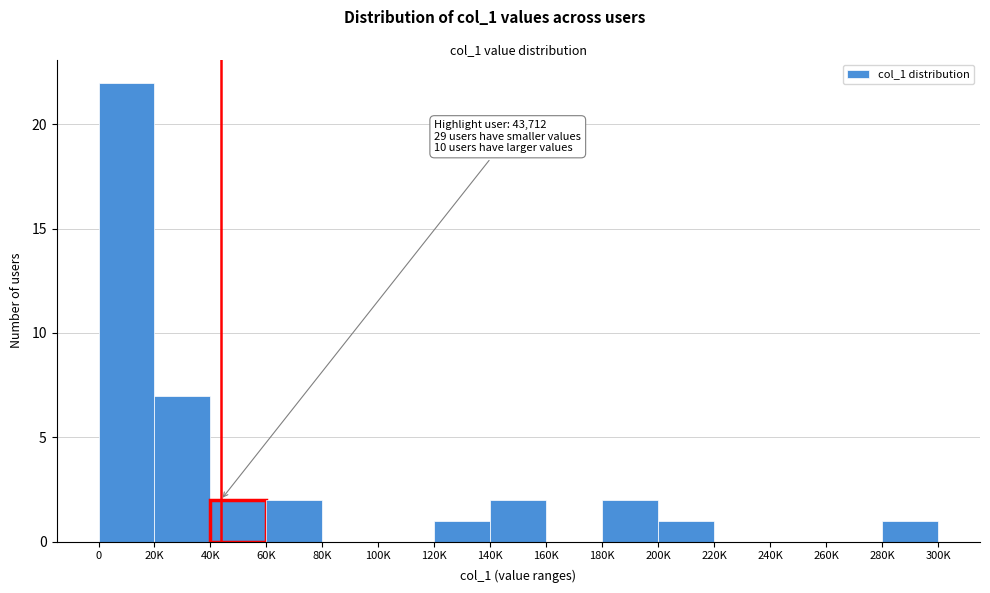

Reading right to left, list all the values displayed in this chart.

280K=1	260K=0	240K=0	220K=0	200K=1	180K=2	160K=0	140K=2	120K=1	100K=0	80K=0	60K=2	40K=2	20K=7	0=22